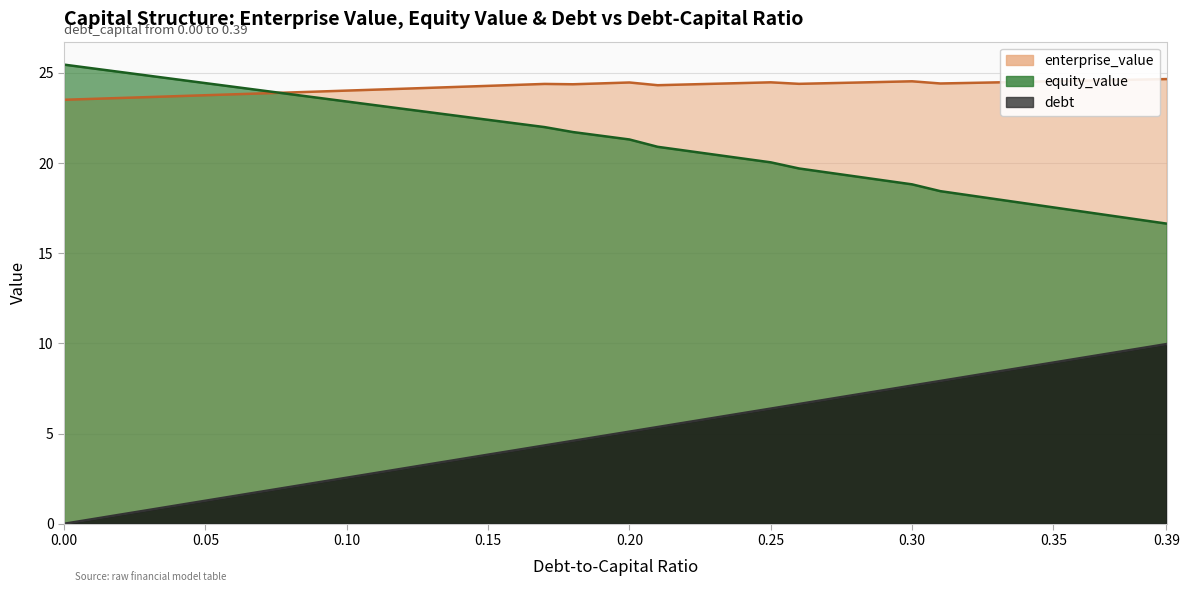

What is the label of the 5th point from the left?

0.20